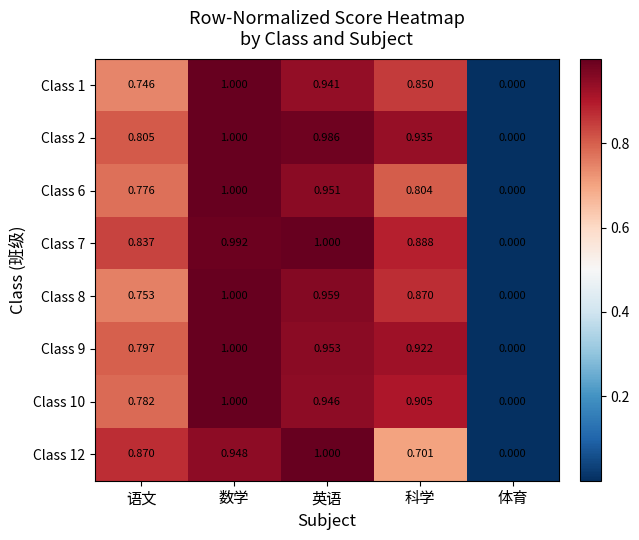

Which category has the highest value in the Class 2 series?

数学